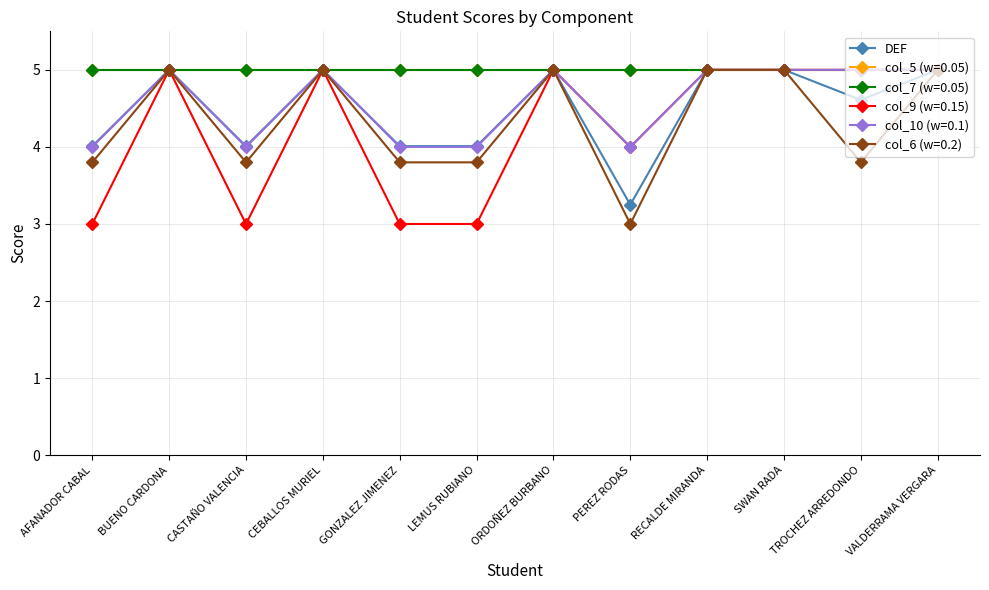

How many lines are shown in the chart?

6